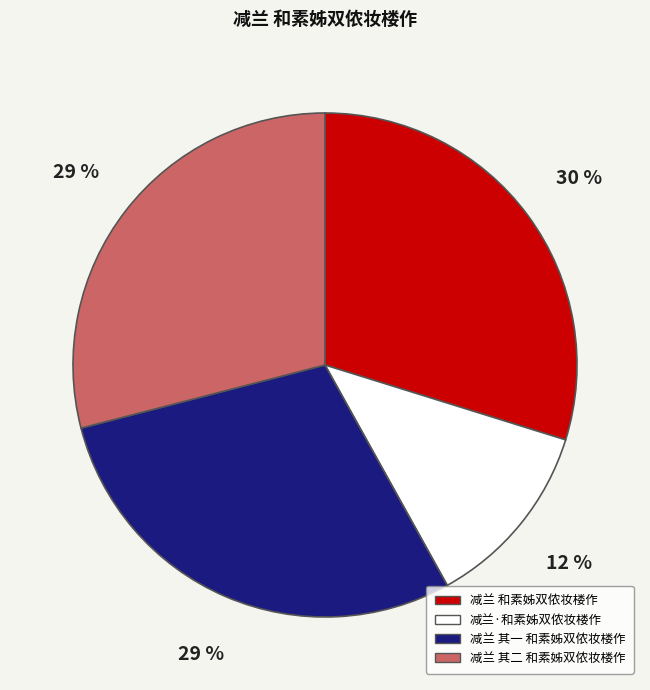

Is it true that 减兰 其一 和素姊双侬妆楼作 is 29% of the pie?

True